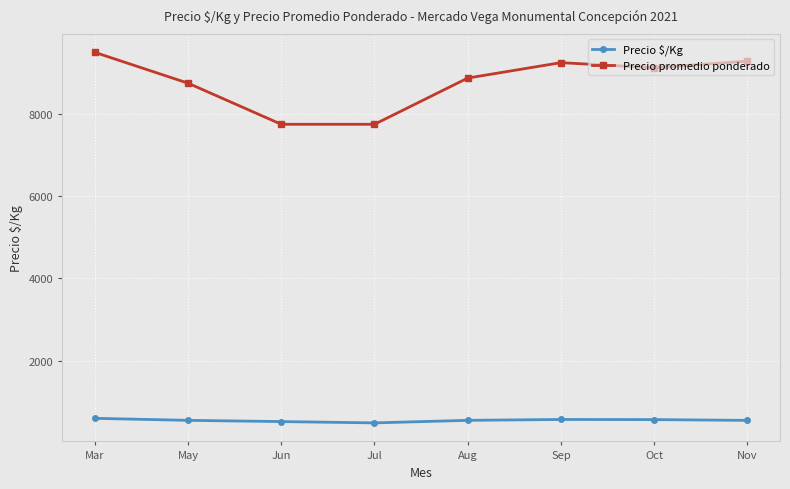

Between Aug and Oct, which series saw the biggest shift?

Precio promedio ponderado